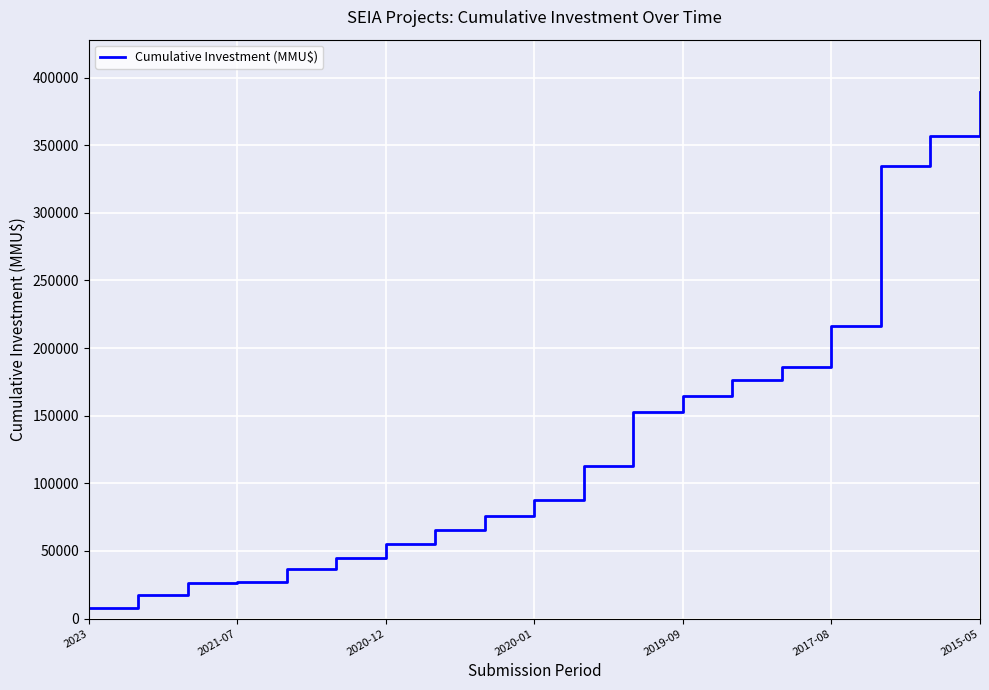

What is the greatest value displayed?

389145